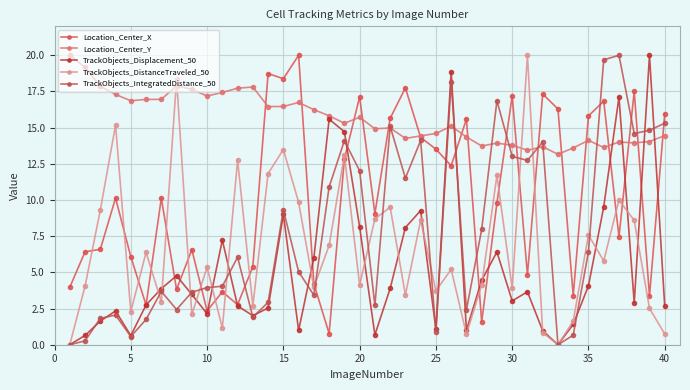

How many series are shown in this chart?

5